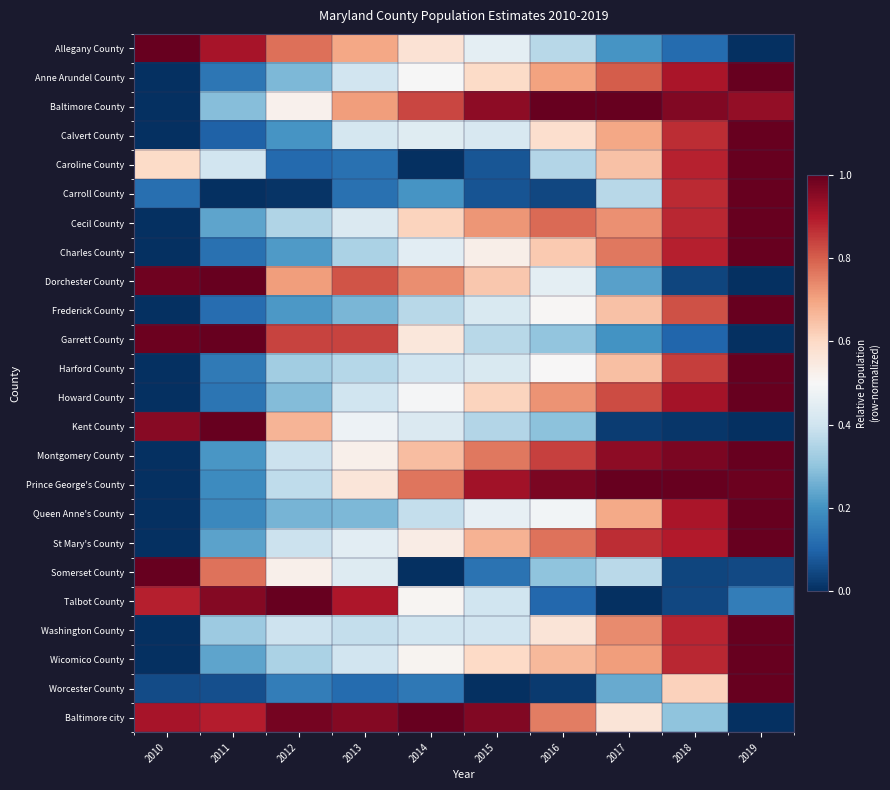

What is the difference between the highest and lowest values at 2014?

1.0